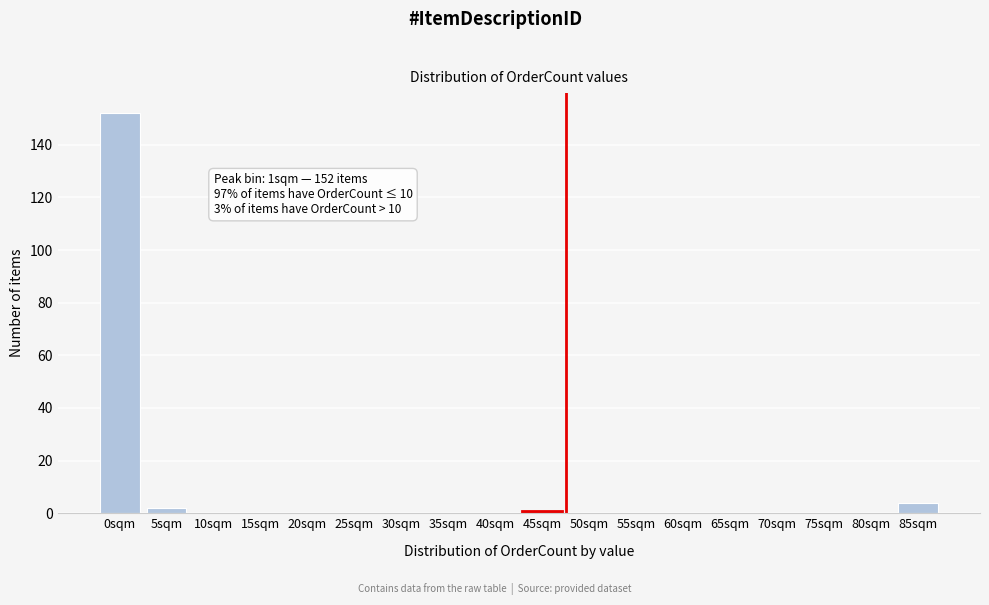

Reading right to left, list all the values displayed in this chart.

85sqm=4	80sqm=0	75sqm=0	70sqm=0	65sqm=0	60sqm=0	55sqm=0	50sqm=0	45sqm=1	40sqm=0	35sqm=0	30sqm=0	25sqm=0	20sqm=0	15sqm=0	10sqm=0	5sqm=2	0sqm=152